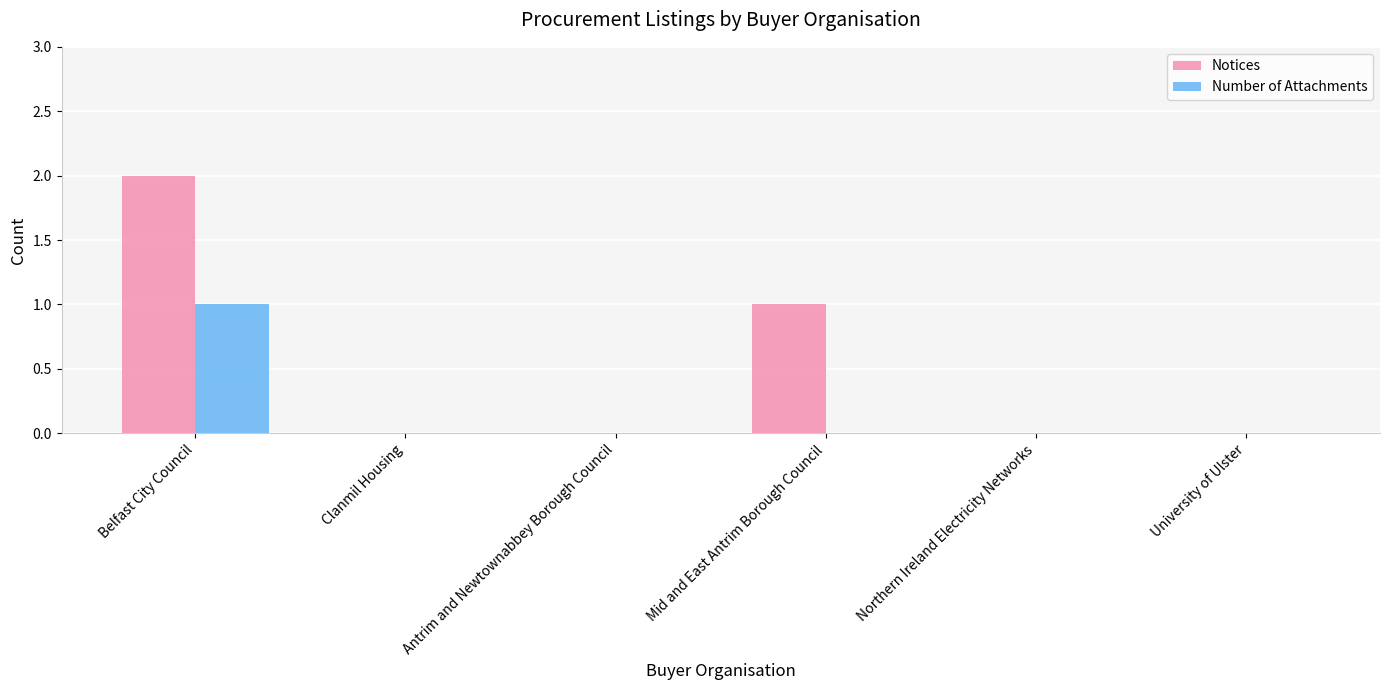

Is the value of Notices at Belfast City Council greater than the value of Number of Attachments at Clanmil Housing?

Yes